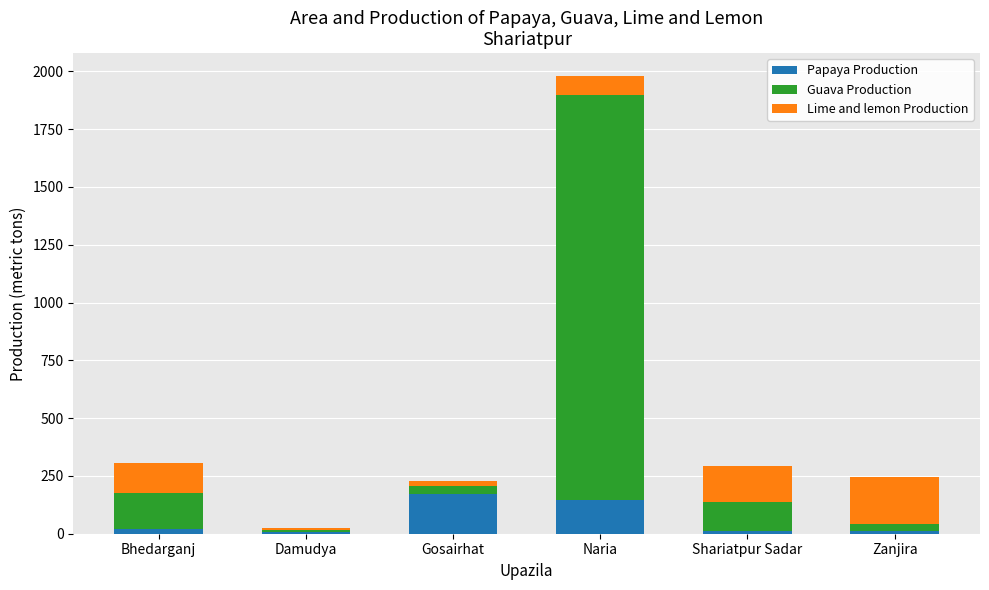

How many distinct data groups are displayed?

3